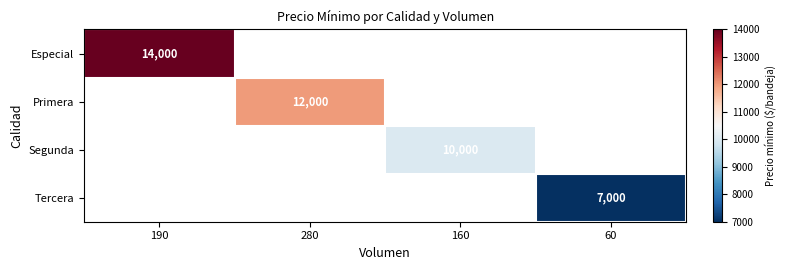

The Especial series shows 8156 at 190. True or false?

False